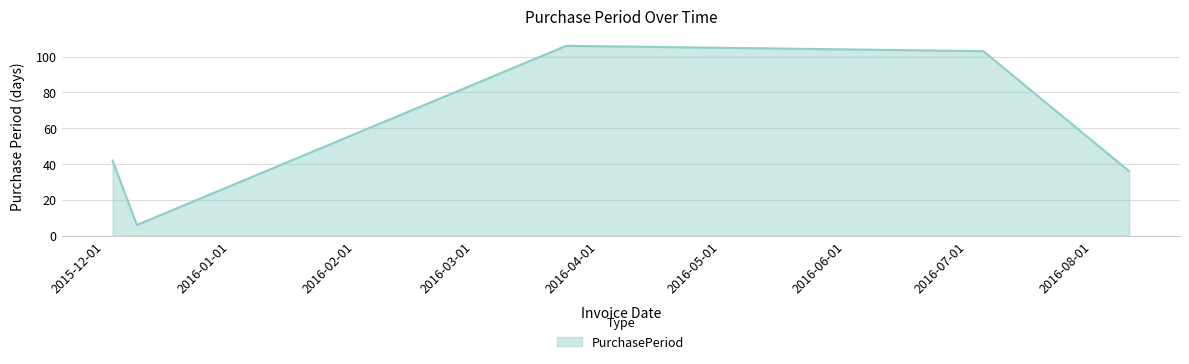

What is the smallest value displayed?

6